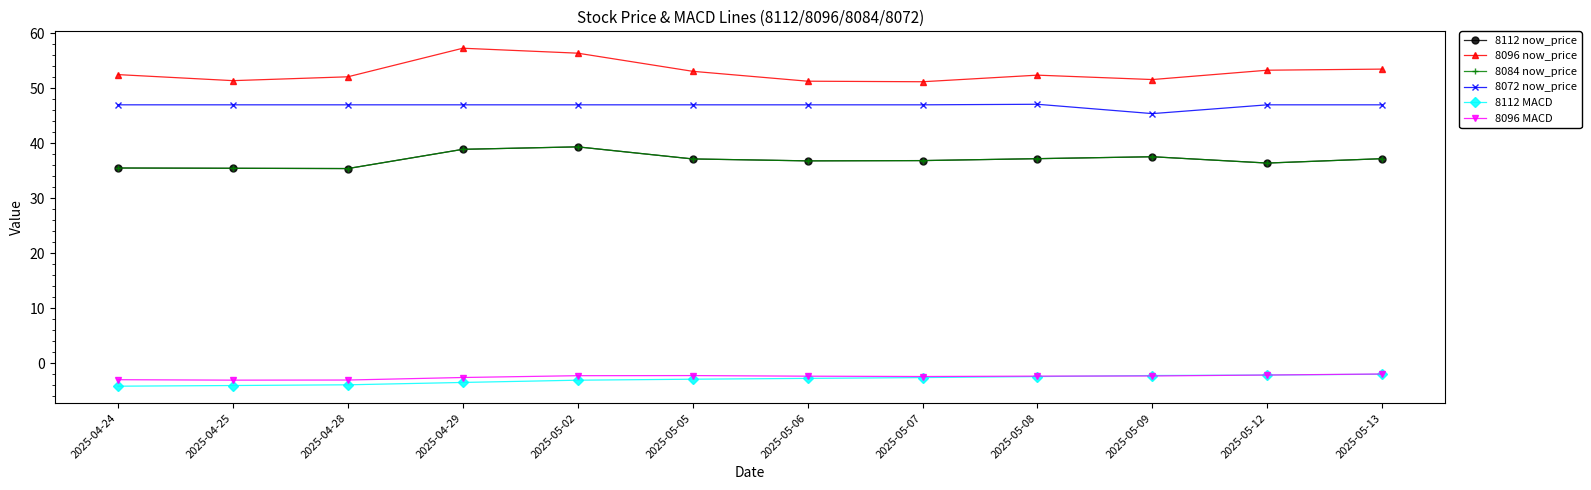

At which category is the sum across all series the highest?

2025-05-02